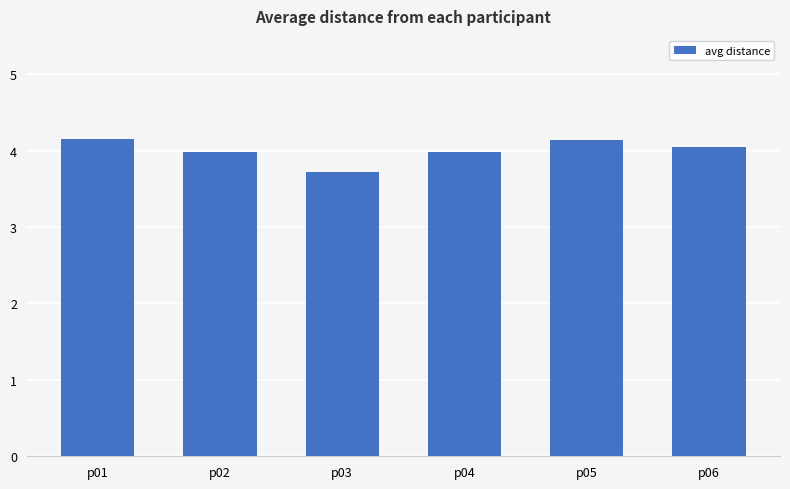

Reading left to right, extract all data points from this chart.

p01=4.1	p02=4.0	p03=3.7	p04=4.0	p05=4.1	p06=4.0